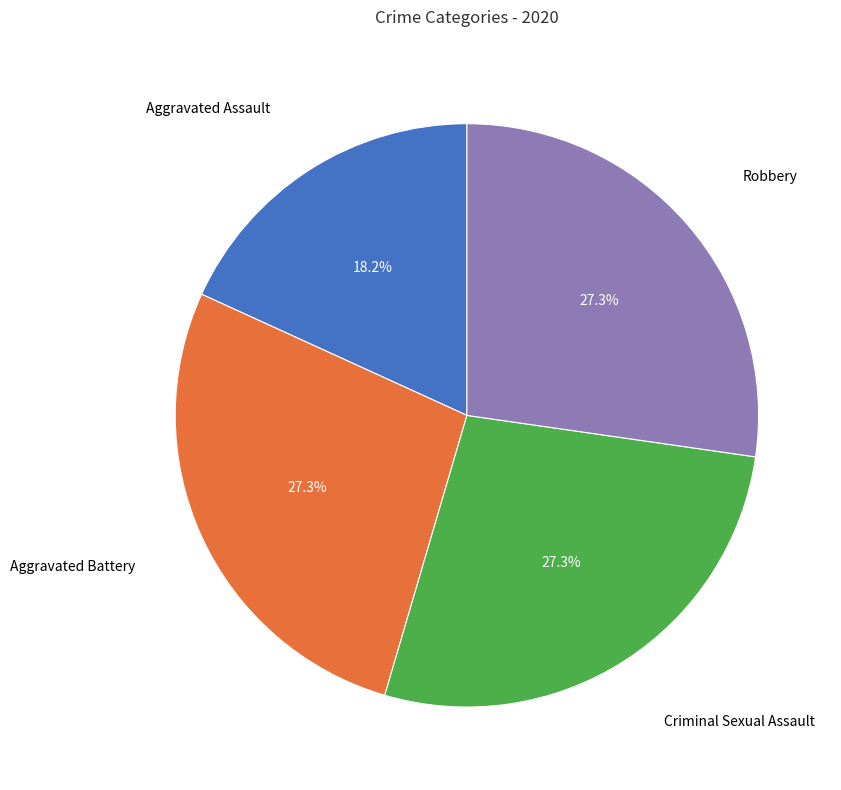

Do Robbery and Aggravated Assault together represent more than half of the pie?

No